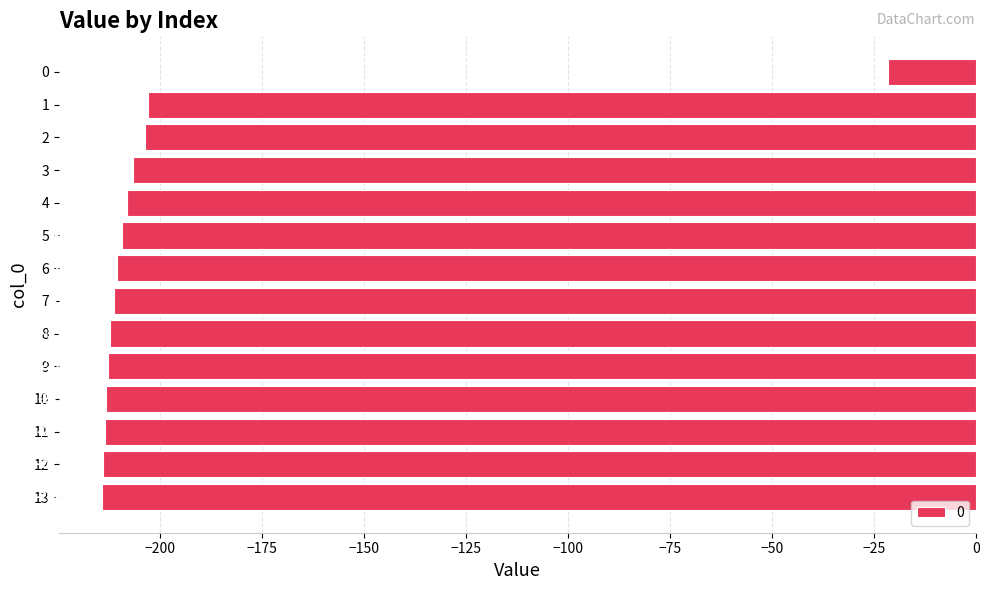

Reading top to bottom, list all the values displayed in this chart.

0=-21.5	1=-202.9	2=-203.8	3=-206.7	4=-208.2	5=-209.4	6=-210.6	7=-211.3	8=-212.3	9=-212.7	10=-213.3	11=-213.6	12=-213.9	13=-214.2